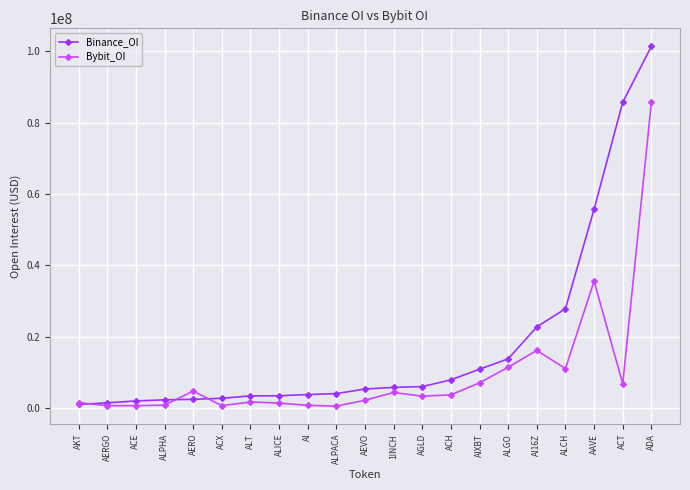

At which label is Binance_OI closest to 51230890?

AAVE